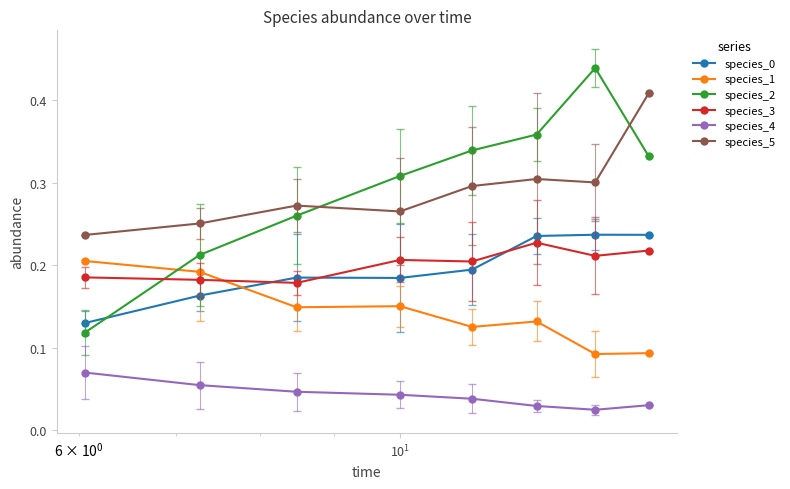

At how many categories does at least one series exceed 0?

8